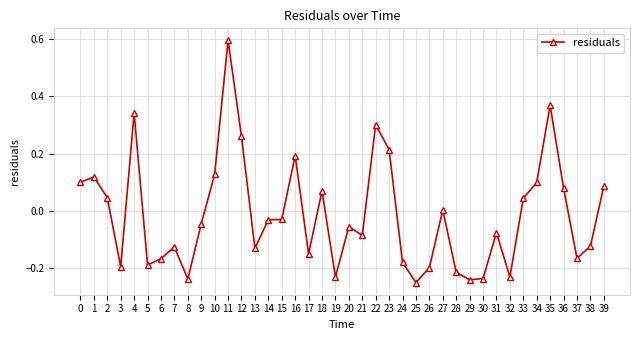

How many data points does each series have?

40